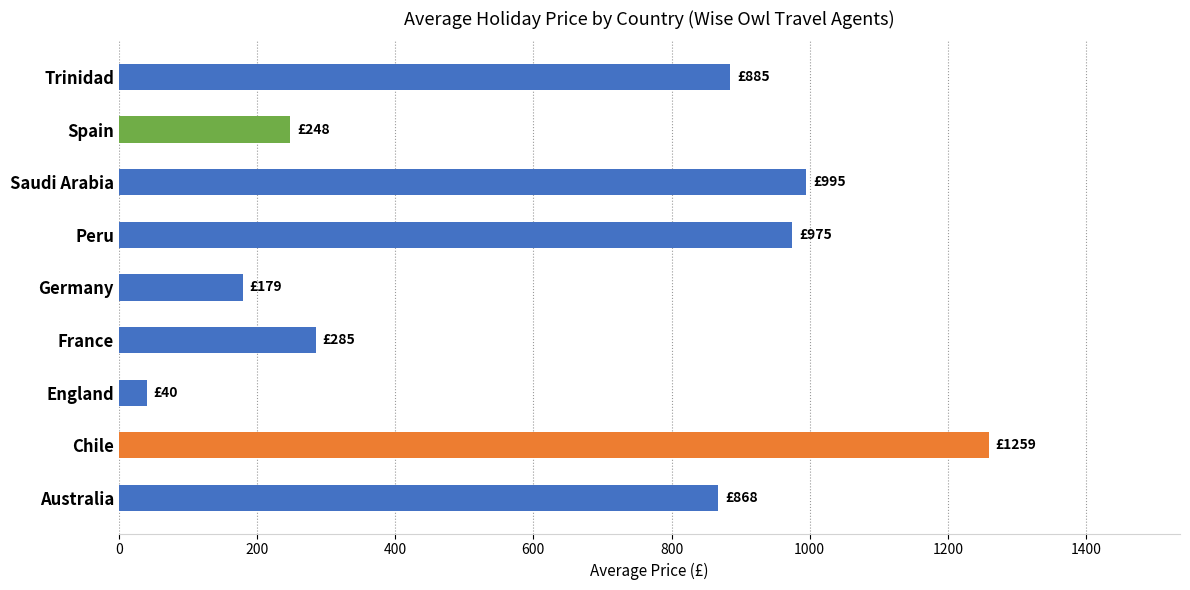

Reading bottom to top, extract all data points from this chart.

Australia=867.5	Chile=1259.0	England=40.5	France=285.0	Germany=179.0	Peru=975.0	Saudi Arabia=995.0	Spain=248.1	Trinidad=885.0